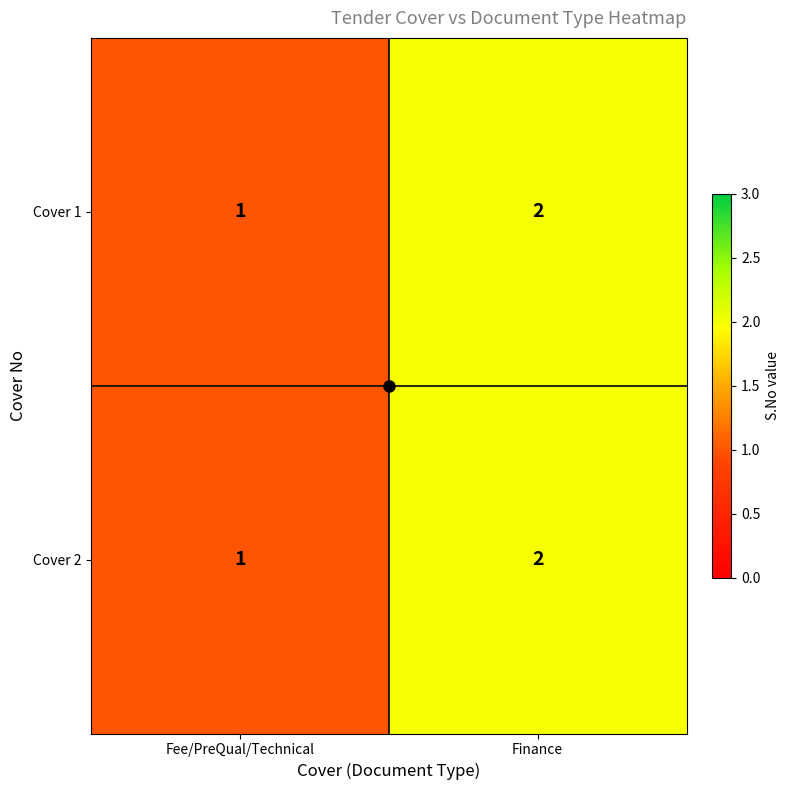

Is it true that Cover 2 equals 1 at Fee/PreQual/Technical?

True